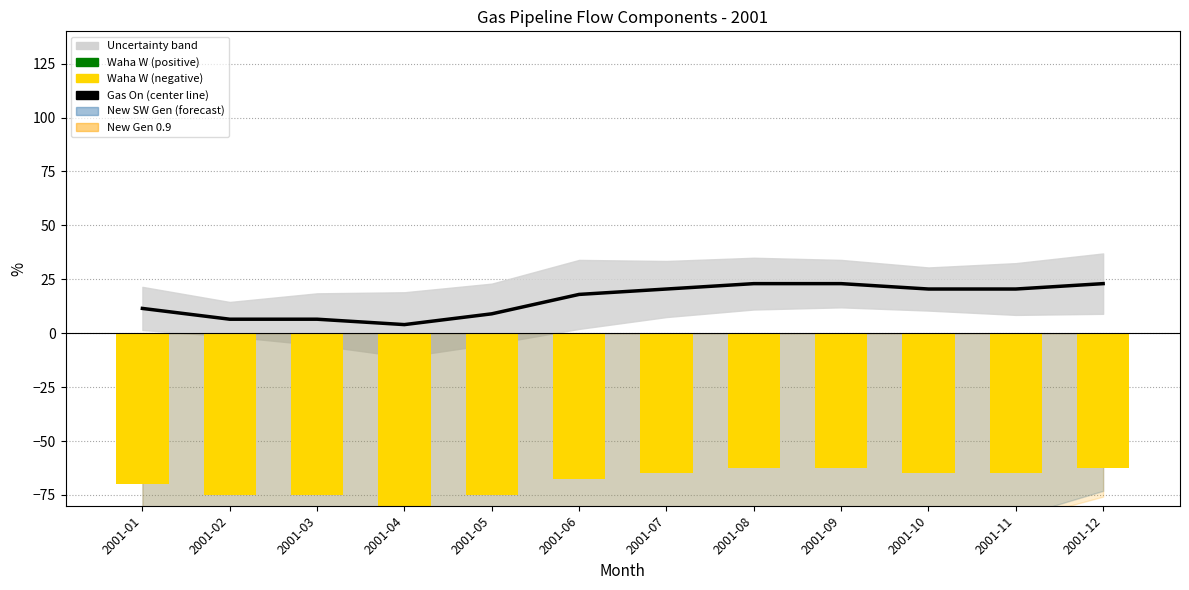

The Gas On series shows 20.5 at 2001-07. True or false?

True